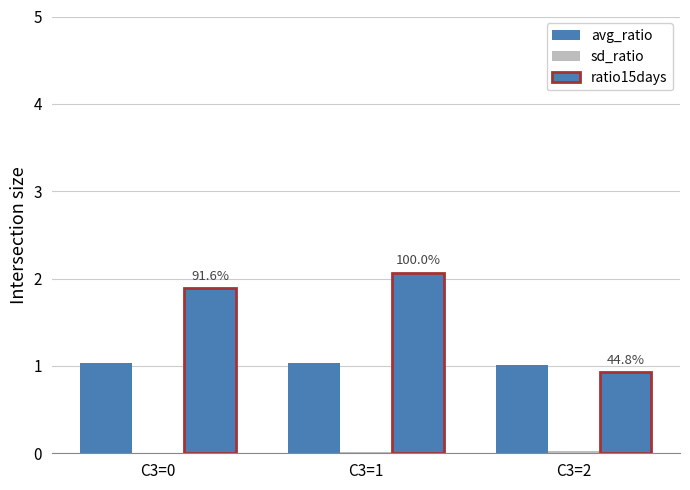

Count the number of categories in the chart.

3